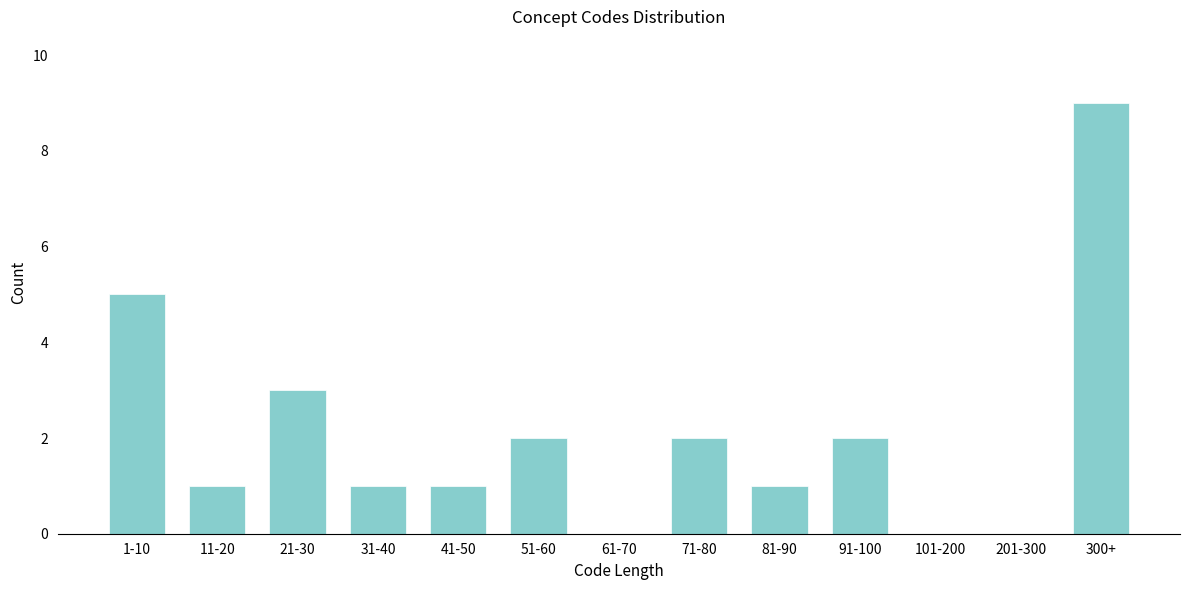

Reading right to left, what are all the values shown in this chart?

300+=9	201-300=0	101-200=0	91-100=2	81-90=1	71-80=2	61-70=0	51-60=2	41-50=1	31-40=1	21-30=3	11-20=1	1-10=5